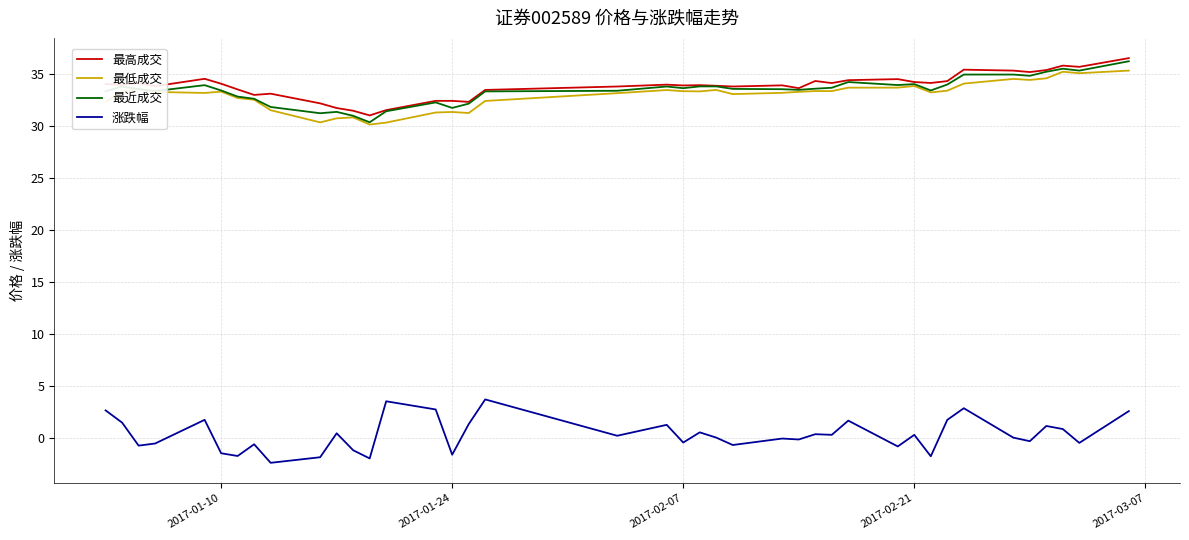

True or false: 涨跌幅 and 最近成交 cross at least once.

False